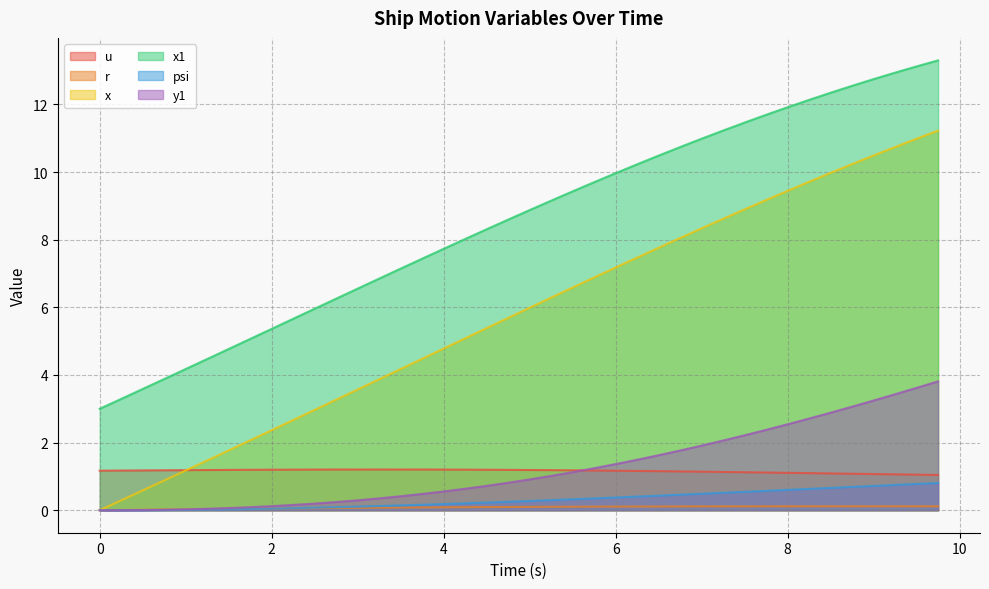

Reading left to right, extract all data points from this chart.

u: 1.2	1.2	1.2	1.2	1.2	1.2	1.2	1.2	1.2	1.2	1.2	1.2	1.2	1.2	1.2	1.2	1.2	1.2	1.2	1.2	1.2	1.2	1.2	1.2	1.2	1.2	1.2	1.1	1.1	1.1	1.1	1.1	1.1	1.1	1.1	1.1	1.1	1.1	1.1	1.0
r: 0.0	0.0	0.0	0.0	0.0	0.0	0.0	0.0	0.1	0.1	0.1	0.1	0.1	0.1	0.1	0.1	0.1	0.1	0.1	0.1	0.1	0.1	0.1	0.1	0.1	0.1	0.1	0.1	0.1	0.1	0.1	0.1	0.1	0.1	0.1	0.1	0.1	0.1	0.1	0.1
x: 0.0	0.3	0.6	0.9	1.2	1.5	1.8	2.1	2.4	2.7	3.0	3.3	3.6	3.9	4.2	4.5	4.8	5.1	5.4	5.7	6.0	6.3	6.6	6.9	7.2	7.5	7.8	8.1	8.3	8.6	8.9	9.2	9.4	9.7	10.0	10.2	10.5	10.7	11.0	11.2
x1: 3.0	3.3	3.6	3.9	4.2	4.5	4.8	5.1	5.4	5.7	6.0	6.3	6.6	6.9	7.1	7.4	7.7	8.0	8.3	8.6	8.9	9.2	9.4	9.7	10.0	10.2	10.5	10.7	11.0	11.2	11.5	11.7	11.9	12.1	12.3	12.6	12.7	12.9	13.1	13.3
psi: 0.0	0.0	0.0	0.0	0.0	0.0	0.0	0.0	0.0	0.1	0.1	0.1	0.1	0.1	0.1	0.2	0.2	0.2	0.2	0.2	0.3	0.3	0.3	0.4	0.4	0.4	0.4	0.5	0.5	0.5	0.5	0.6	0.6	0.6	0.7	0.7	0.7	0.7	0.8	0.8
y1: 0.0	0.0	0.0	0.0	0.0	0.0	0.1	0.1	0.1	0.2	0.2	0.2	0.3	0.4	0.4	0.5	0.6	0.6	0.7	0.8	0.9	1.0	1.1	1.2	1.4	1.5	1.6	1.8	1.9	2.1	2.2	2.4	2.5	2.7	2.9	3.1	3.2	3.4	3.6	3.8